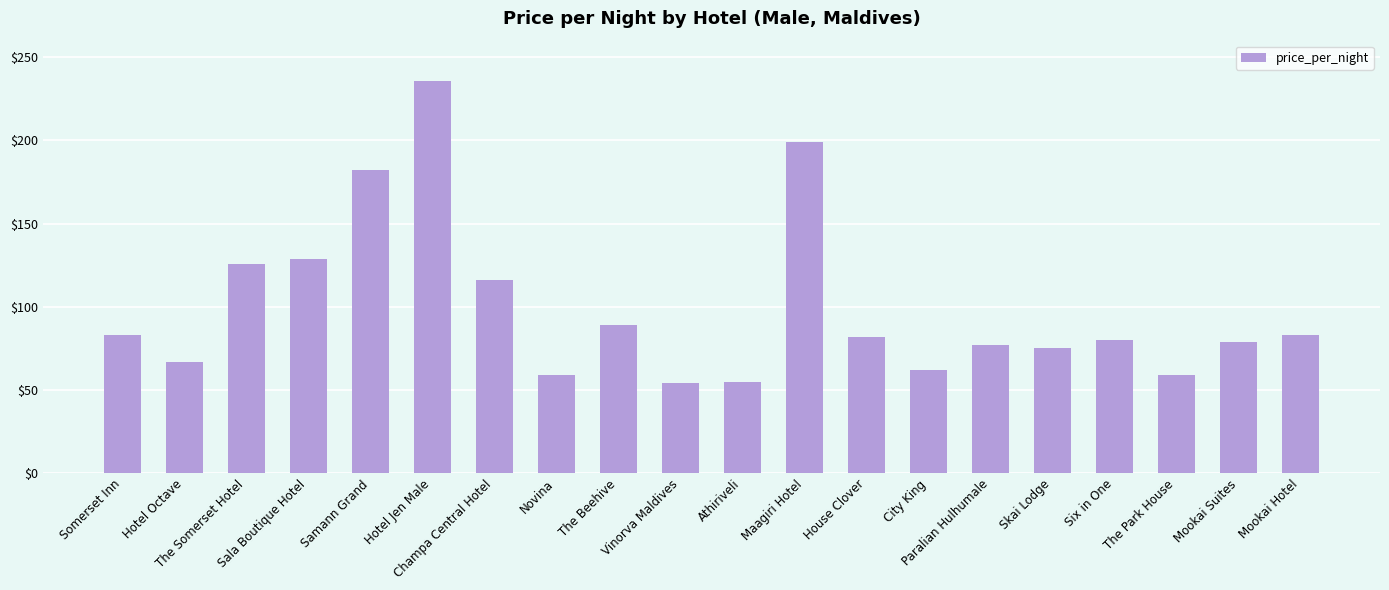

Approximately how many times larger is the value at The Park House compared to Skai Lodge?

0.8